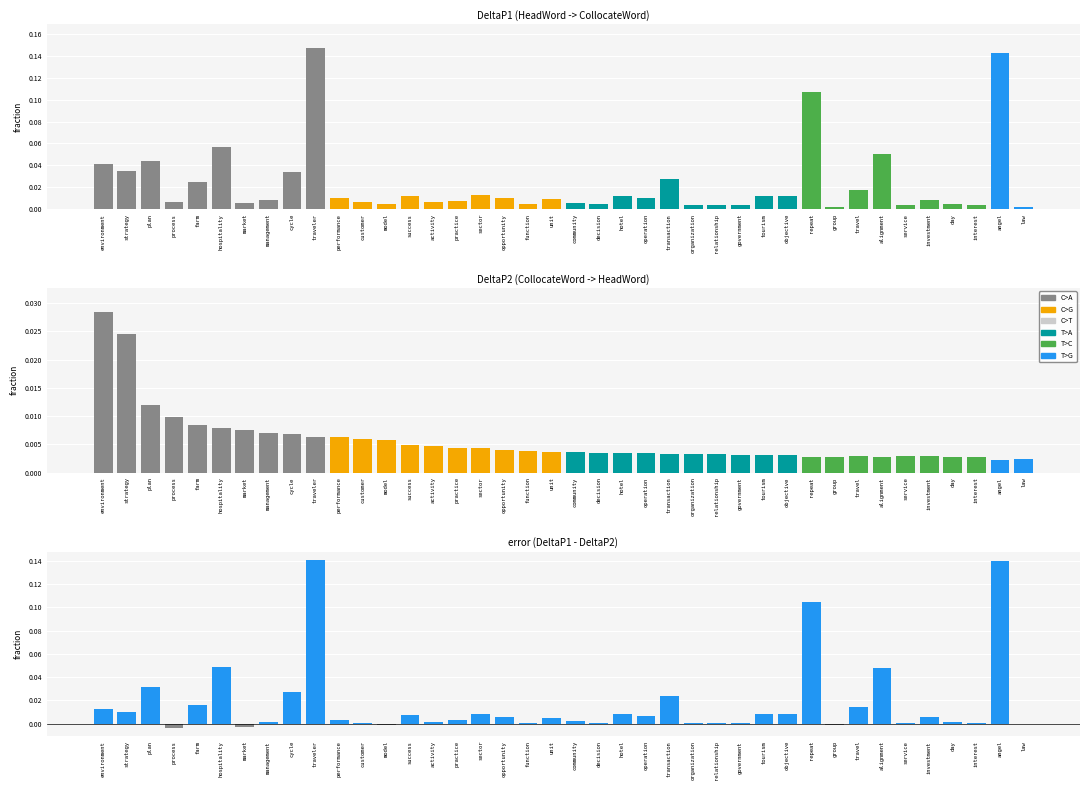

At how many categories does at least one series exceed 0?

40